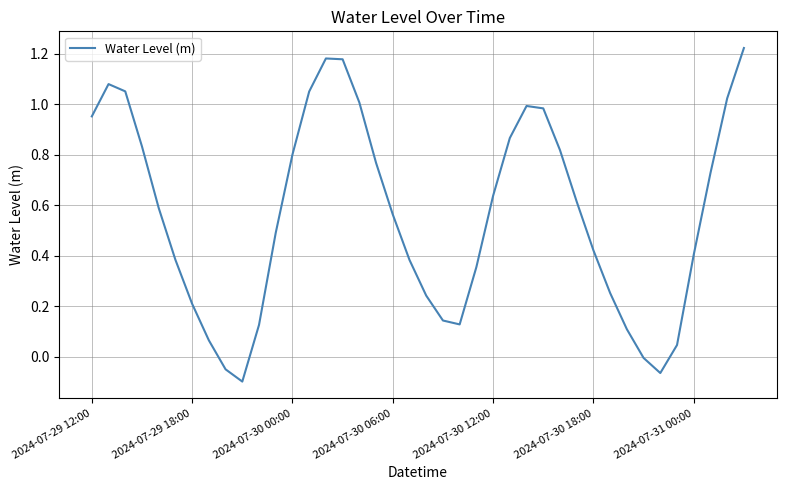

Rank the categories by value from highest to lowest.

39, 14, 15, 2024-07-29 18:00, 2024-07-30 00:00, 13, 38, 16, 26, 27, 2024-07-29 12:00, 25, 2024-07-30 06:00, 28, 12, 17, 37, 24, 29, 2024-07-30 12:00, 18, 11, 30, 36, 2024-07-30 18:00, 19, 23, 31, 20, 2024-07-31 00:00, 21, 22, 10, 32, 7, 35, 33, 8, 34, 9